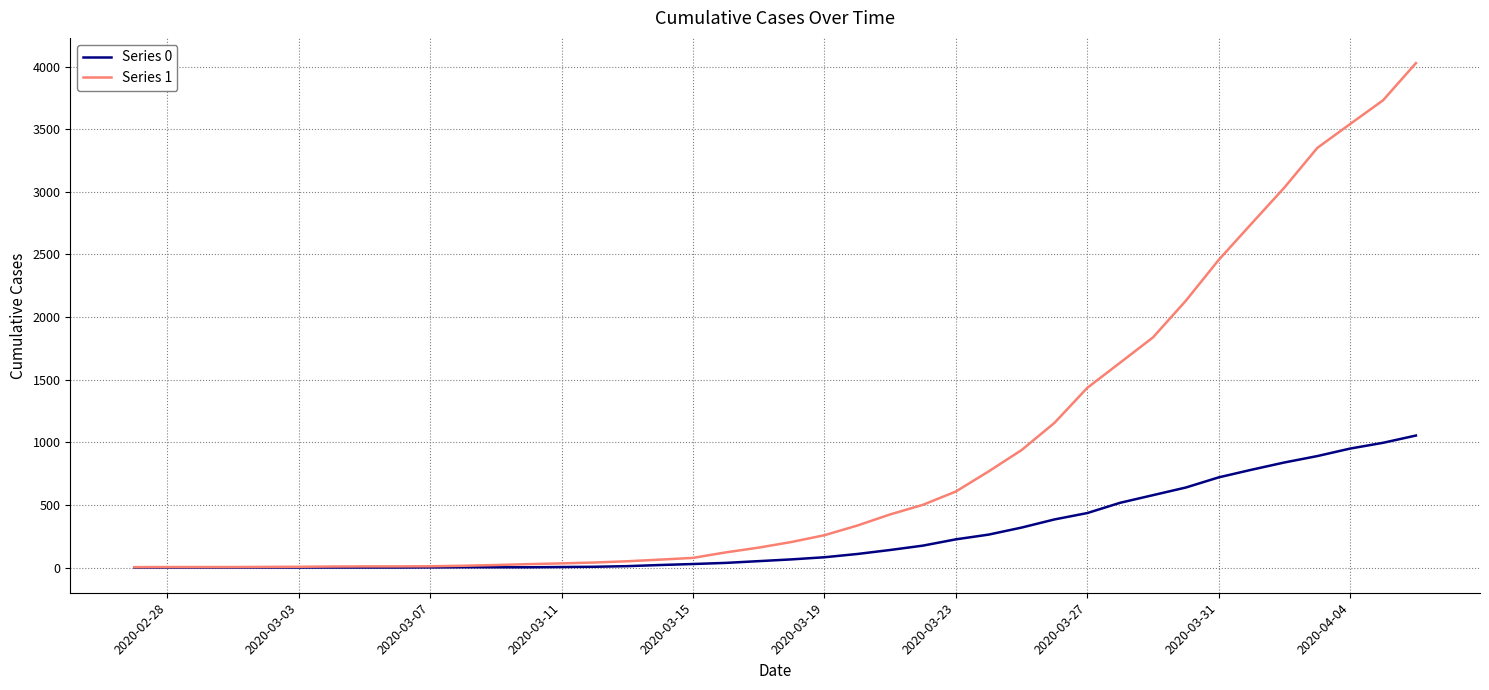

Rank the series by their maximum value, from highest to lowest.

Series 1, Series 0